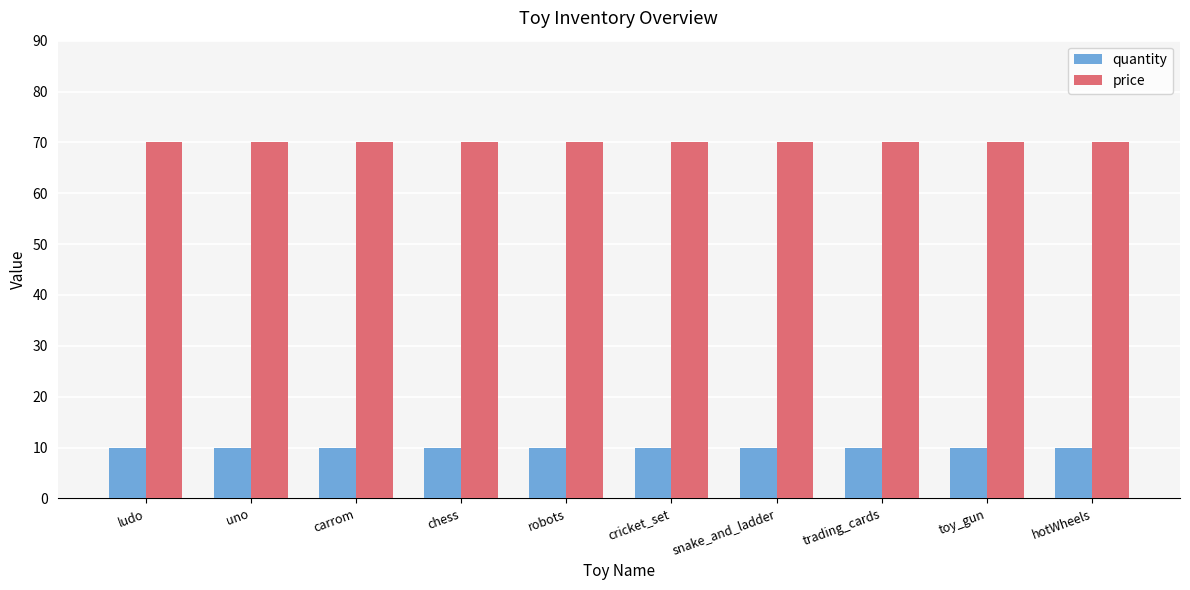

What is the label of the 6th bar from the left?

cricket_set